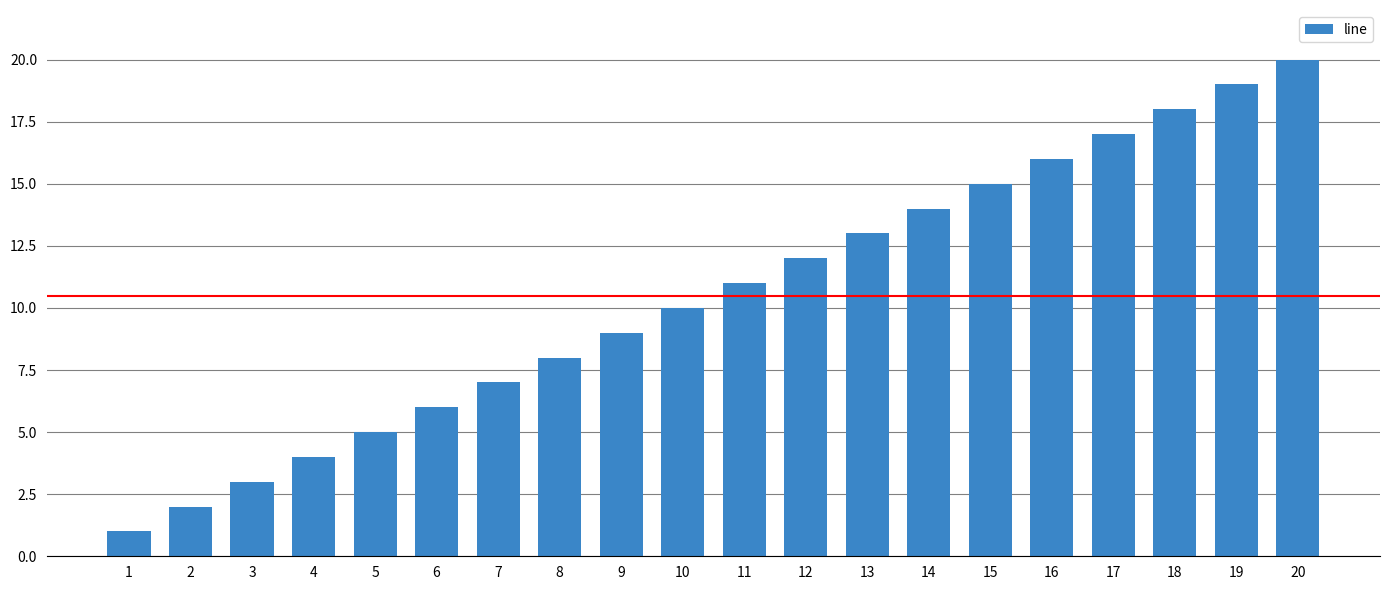

True or false: the data shows 4 at 14.

False